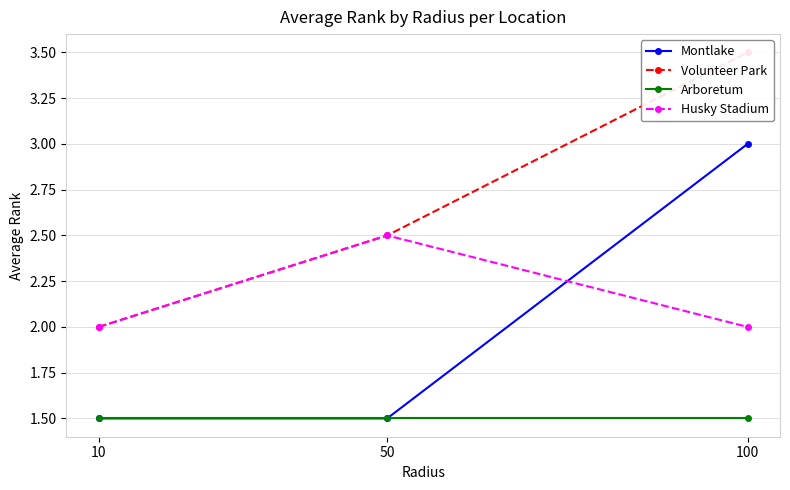

Reading left to right, what are all the values shown in this chart?

Montlake: 1.5	1.5	3.0
Volunteer Park: 2.0	2.5	3.5
Arboretum: 1.5	1.5	1.5
Husky Stadium: 2.0	2.5	2.0